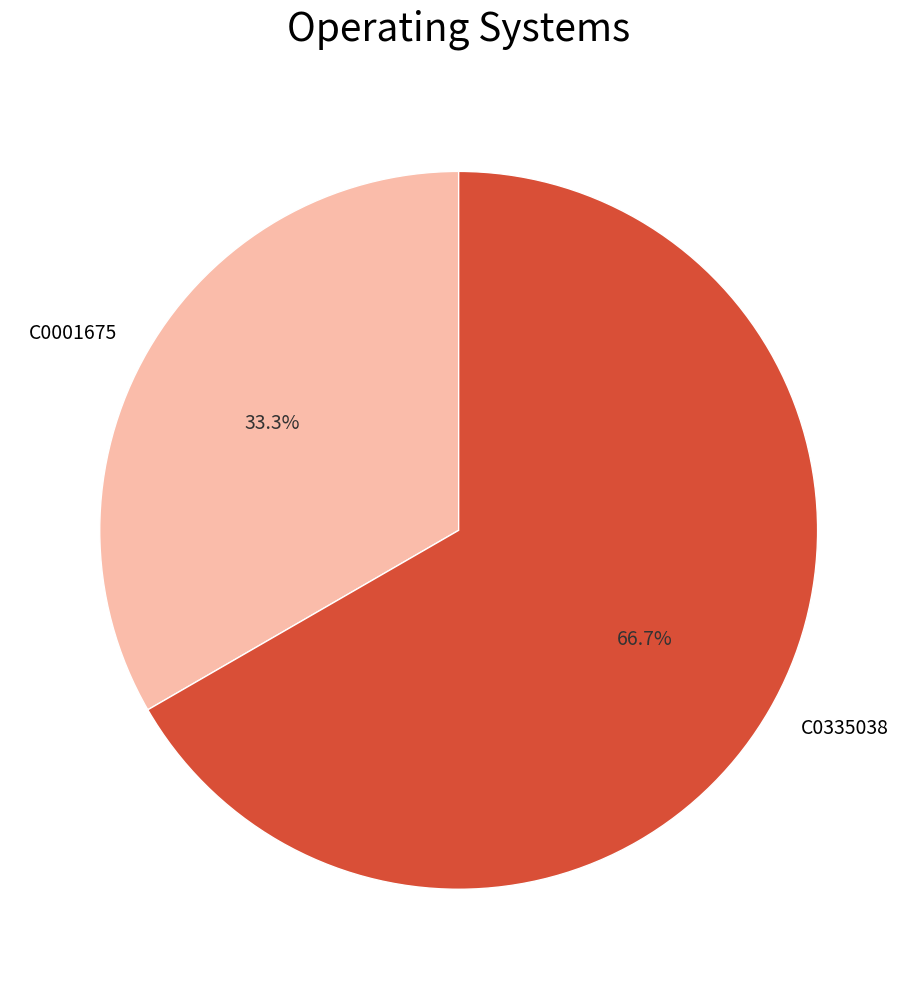

Which has a higher value, C0335038 or C0001675?

C0335038